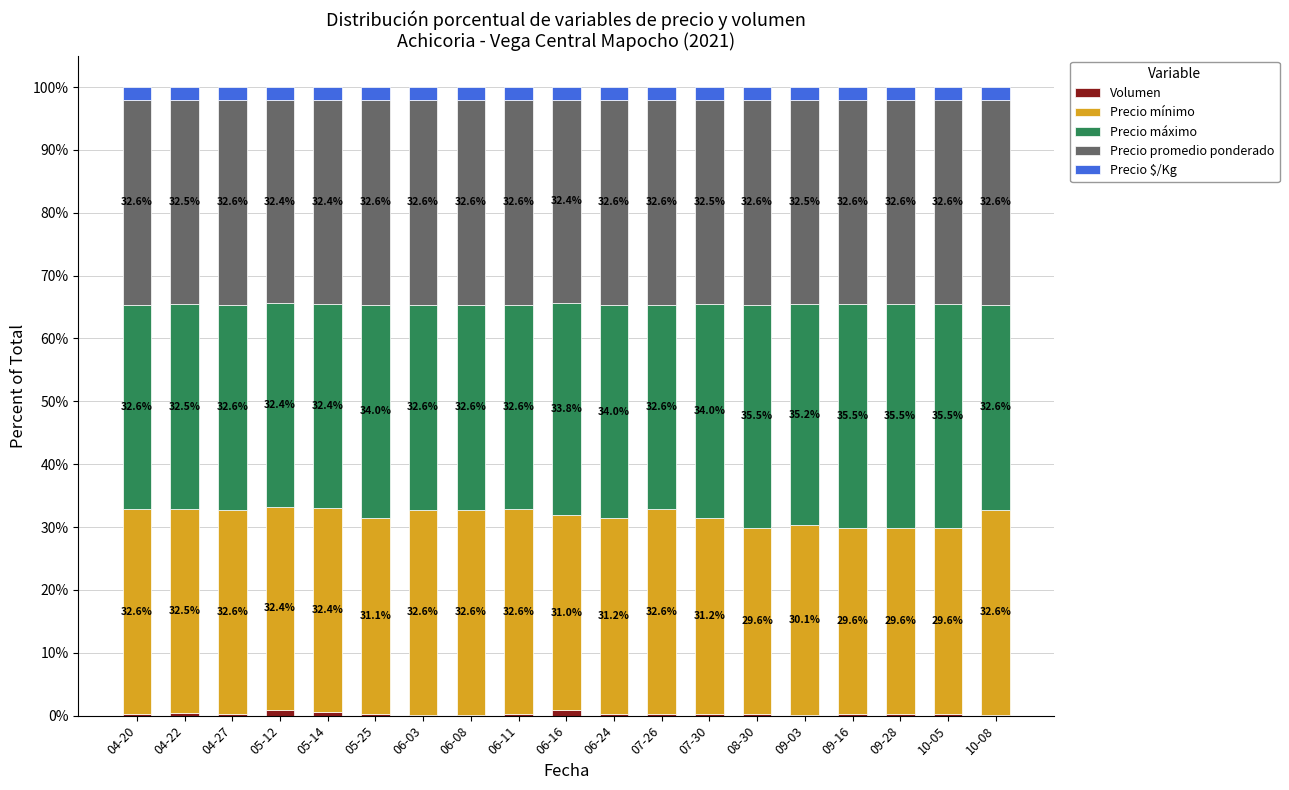

What is the total value across all series at 06-24?

100.0